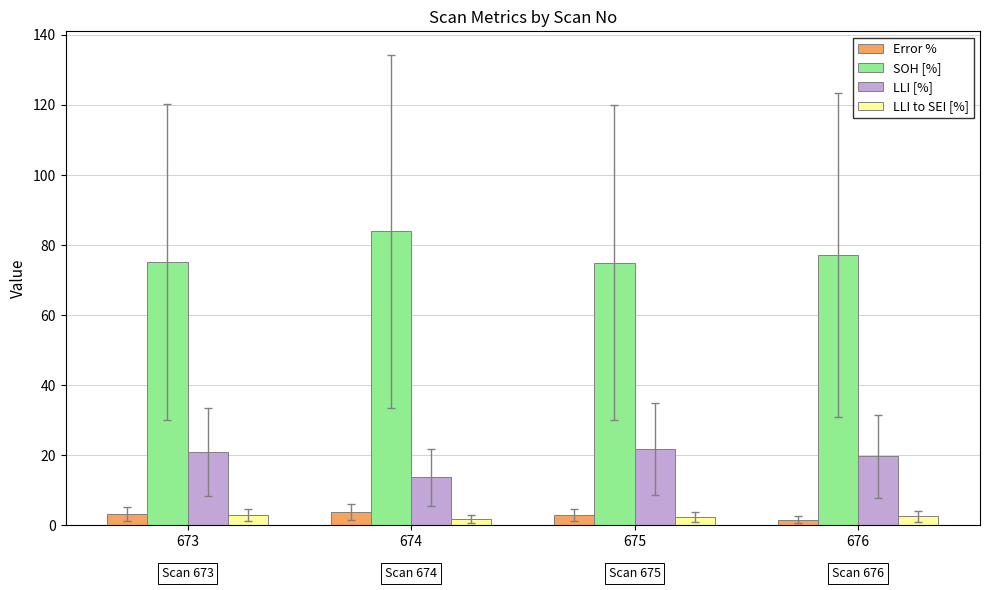

Is the value of SOH [%] at 675 greater than the value of Error % at 676?

Yes